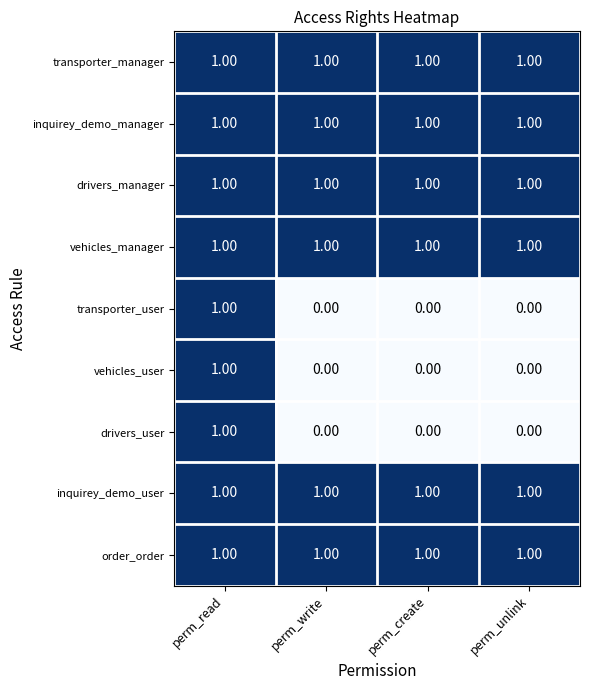

At which category is the sum across all series the highest?

perm_read